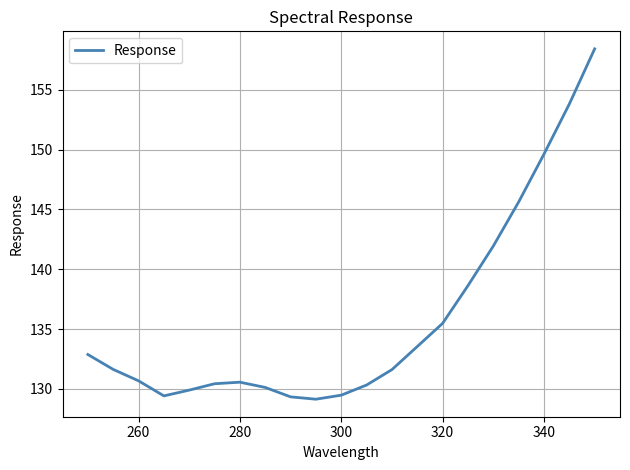

What is the greatest value displayed?

158.4